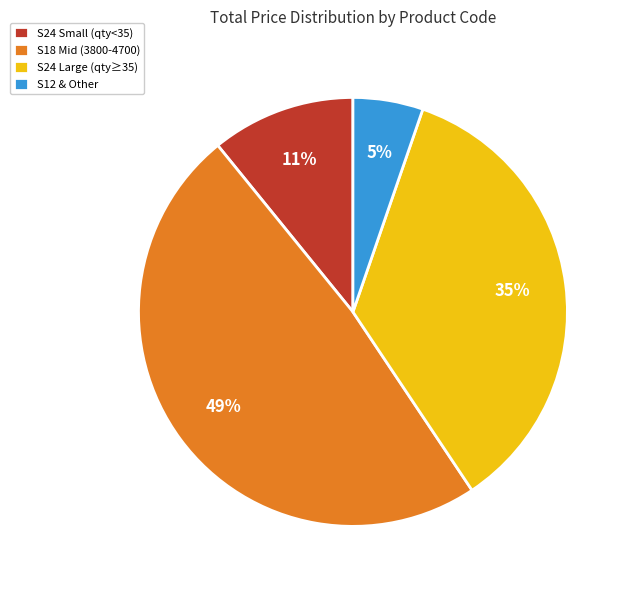

To the nearest percent, what is the combined percentage of S24 Small (qty<35) and S12 & Other?

16%